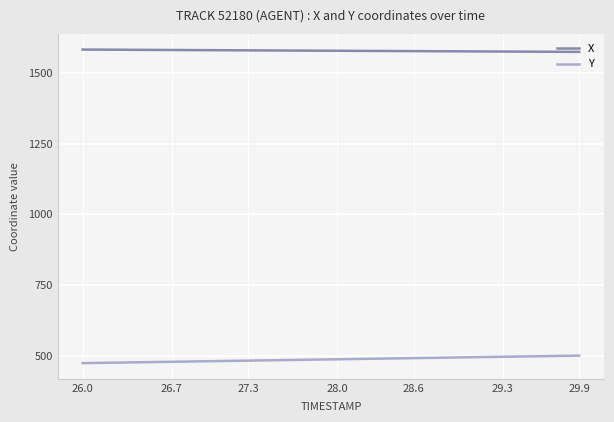

List the series in order of their peak value, highest first.

X, Y